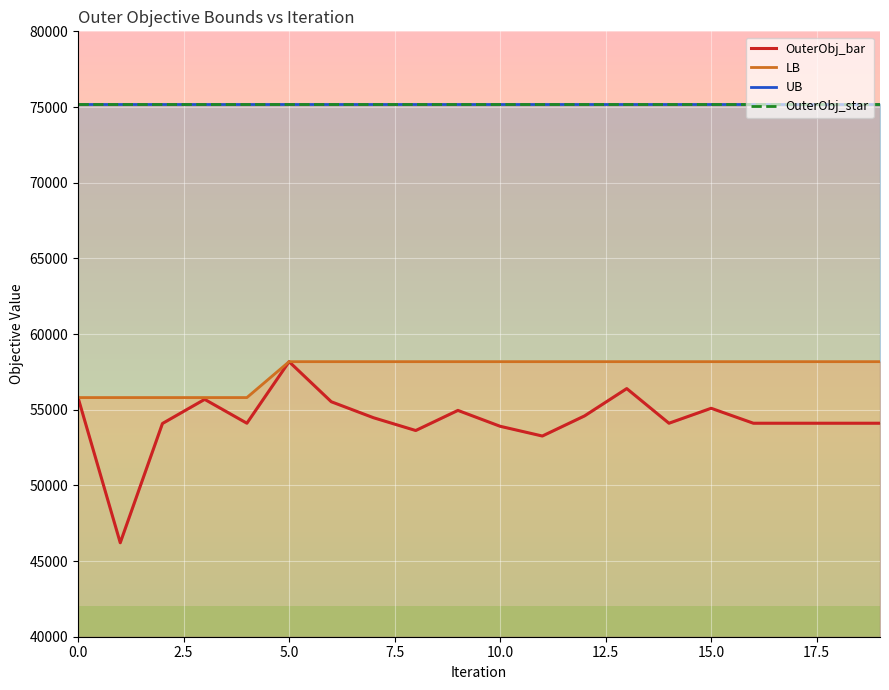

True or false: OuterObj_star has more than 1 interior local peaks.

False